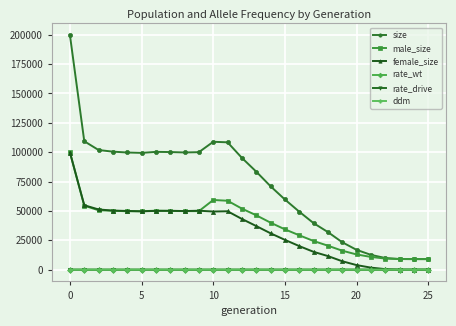

At how many categories does at least one series exceed 104779?

4